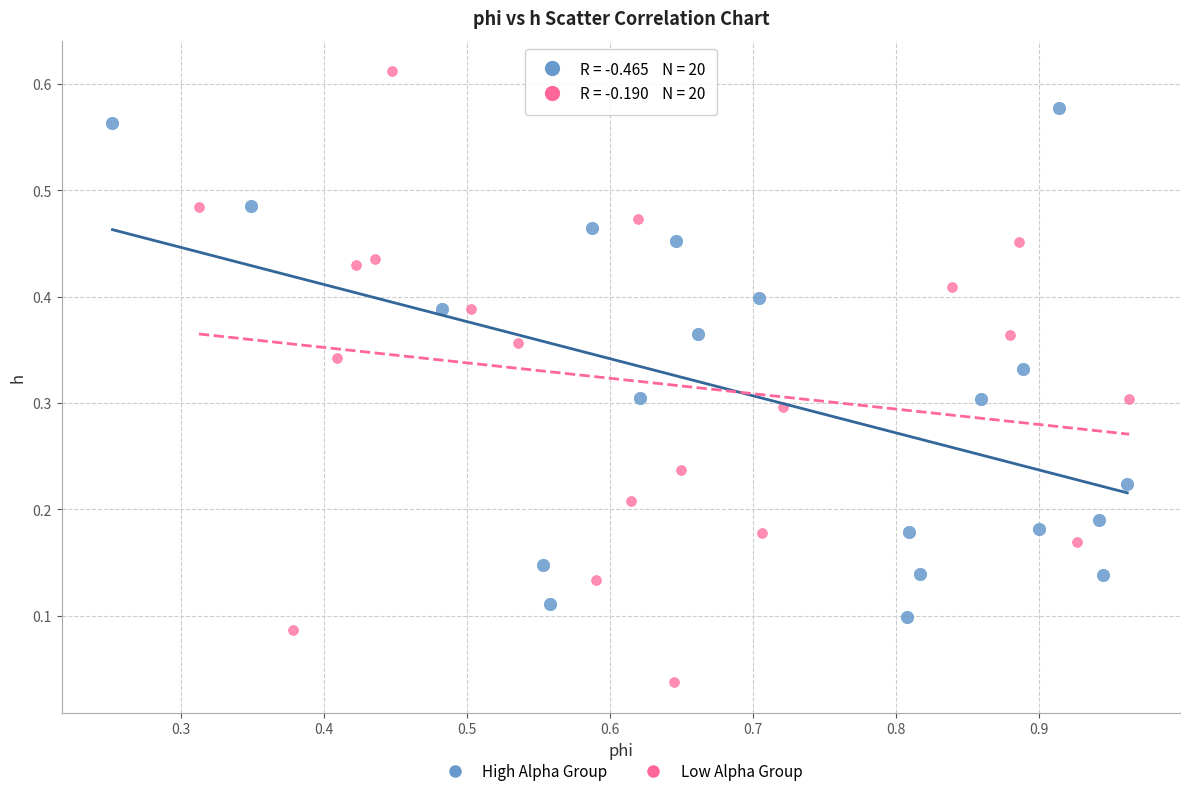

Which series reaches the maximum Y coordinate?

Low Alpha Group